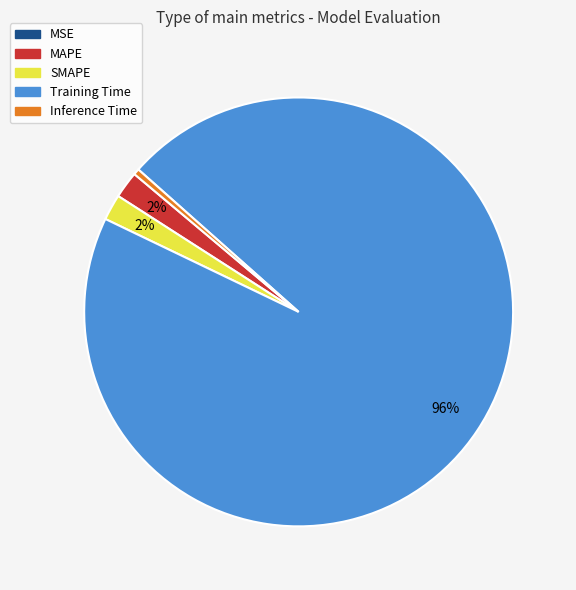

To the nearest percent, what is the combined percentage of SMAPE and Inference Time?

2%